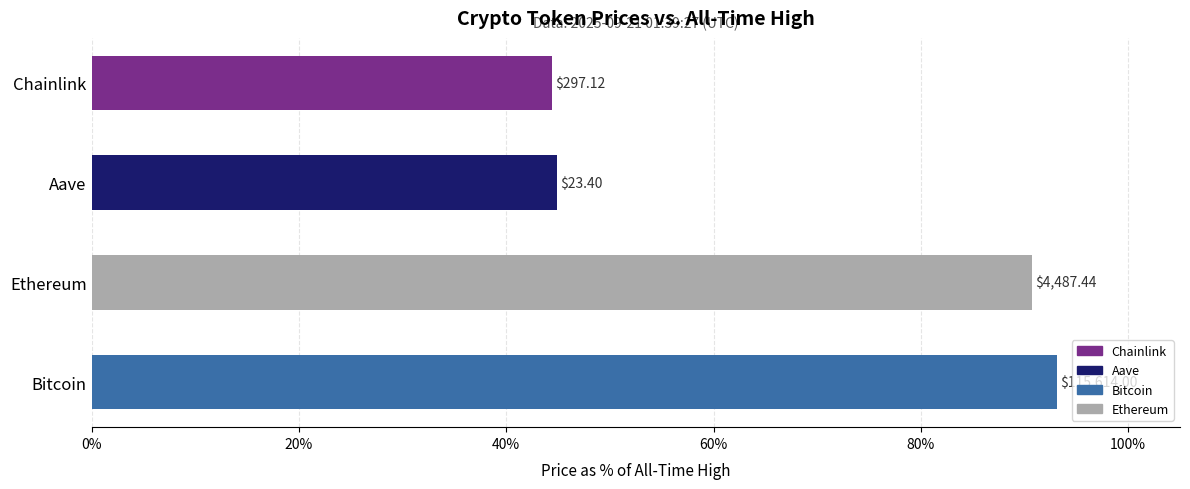

Does the chart contain stacked bars?

No